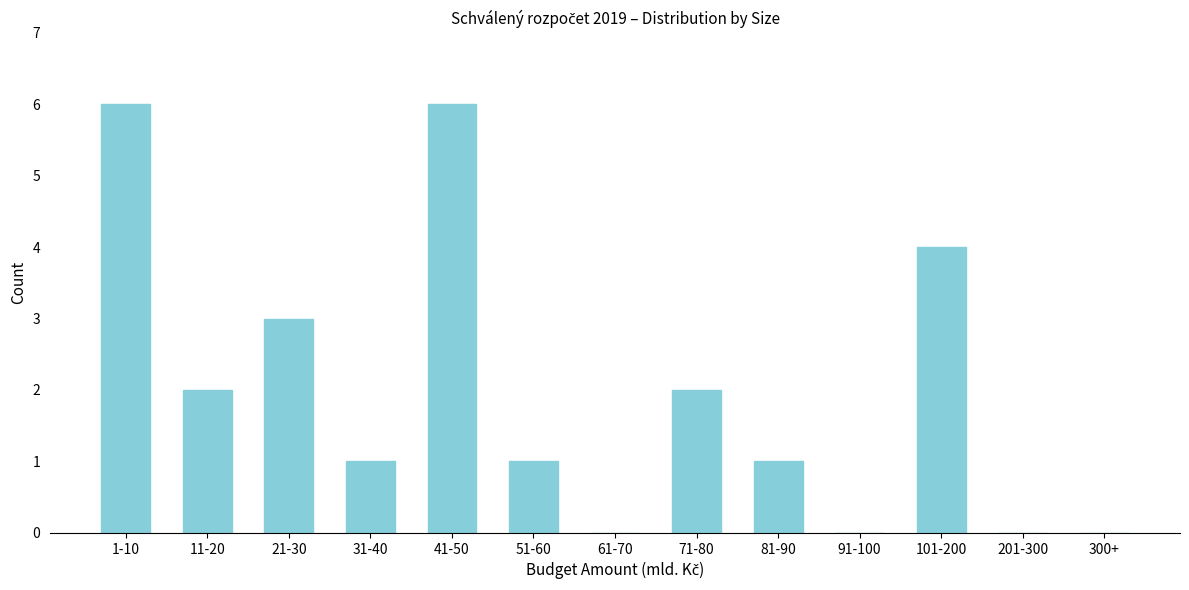

Reading left to right, extract all data points from this chart.

1-10=6	11-20=2	21-30=3	31-40=1	41-50=6	51-60=1	61-70=0	71-80=2	81-90=1	91-100=0	101-200=4	201-300=0	300+=0